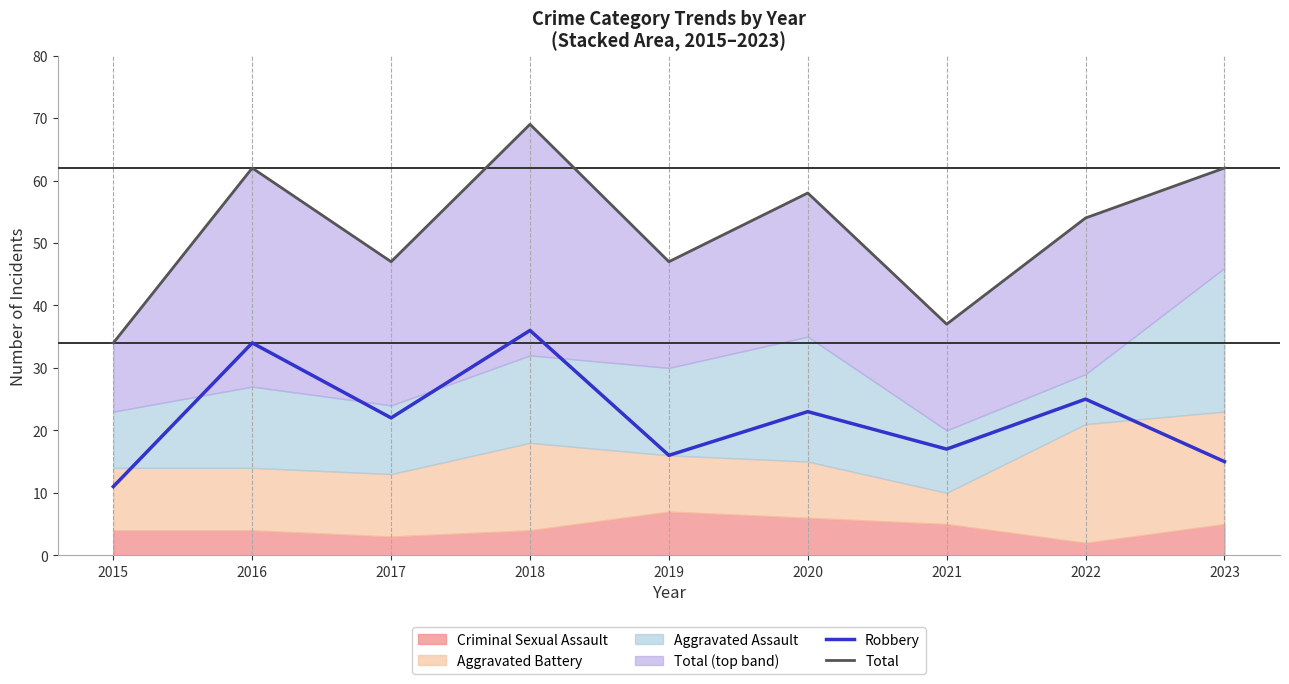

What is the maximum value shown in the chart?

69